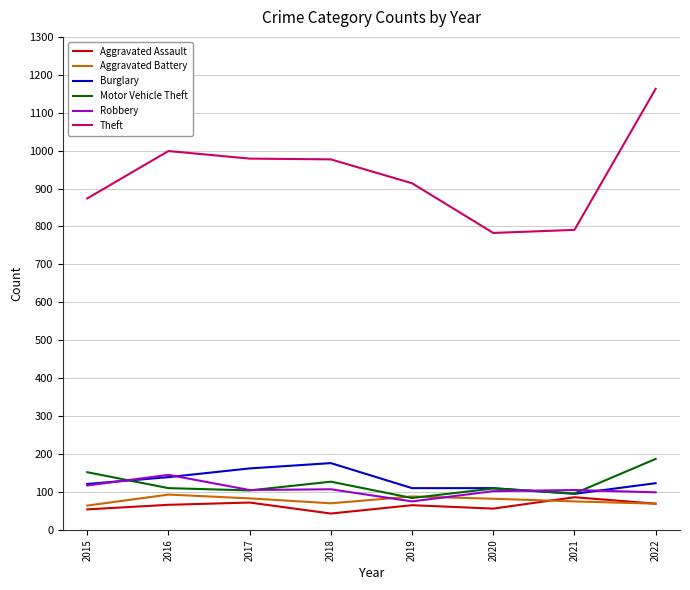

At which category is the sum across all series the highest?

2022